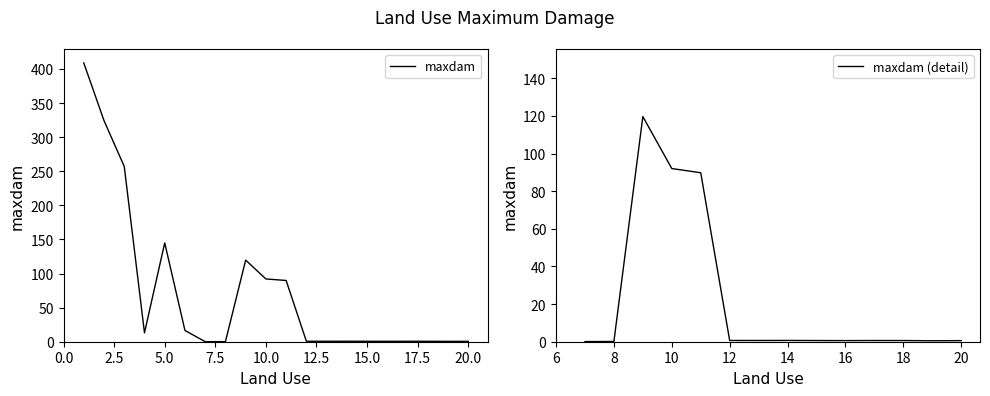

List the labels in order of value, largest first.

1, 2, 3, 5, 9, 10, 11, 6, 4, 14, 12, 13, 17, 15, 18, 16, 20, 19, 8, 7